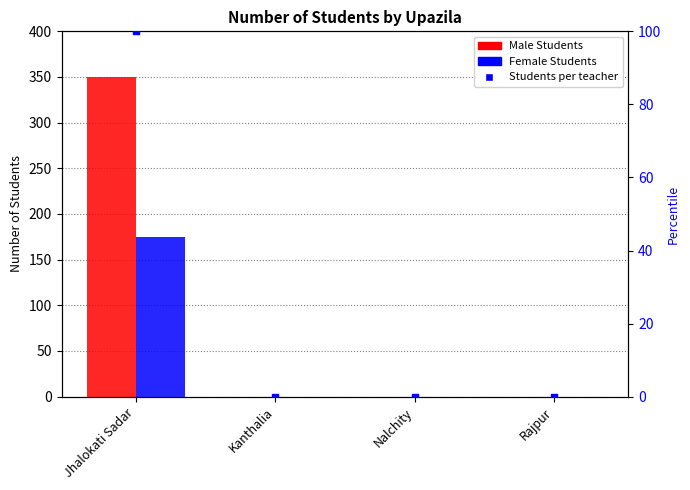

At how many categories does at least one series exceed 324?

1